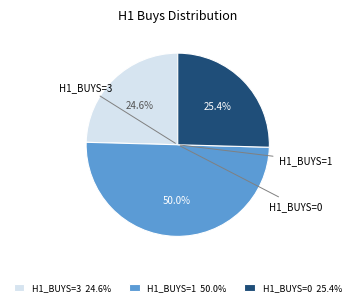

How many segments does this pie chart have?

3